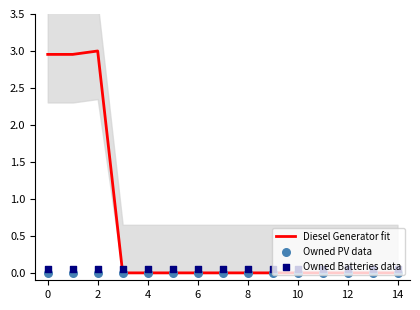

At how many categories does at least one series exceed 0?

15